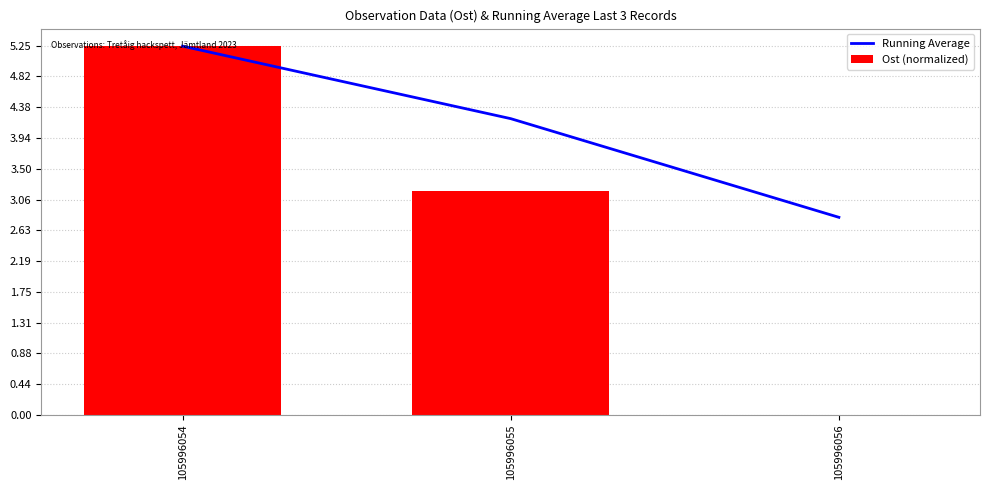

The Running Average series shows 1.6 at 105996056. True or false?

False